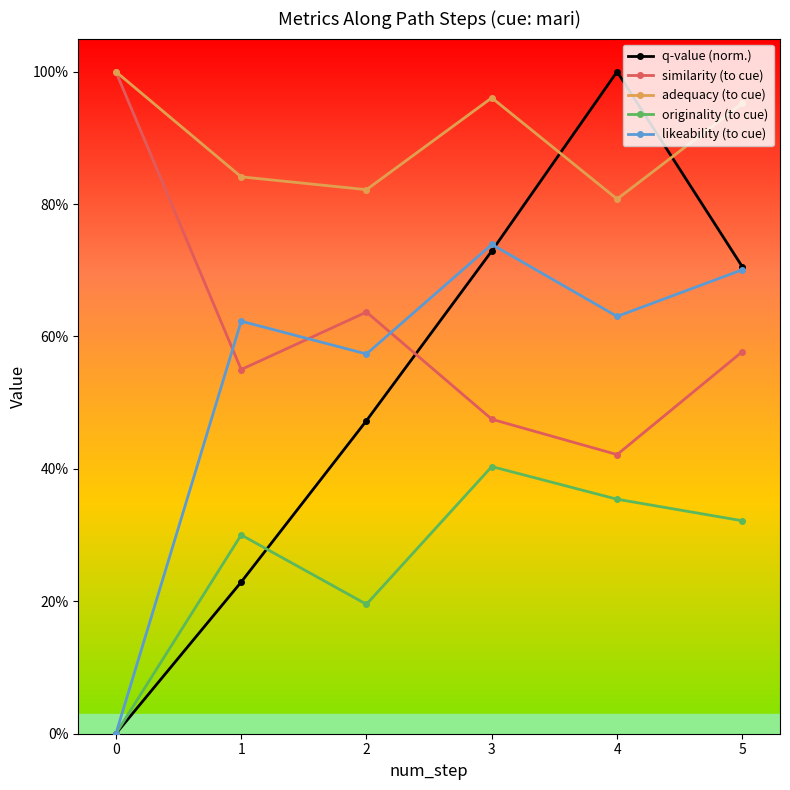

True or false: q-value (norm.) has a value of 1.7 at 4.

False